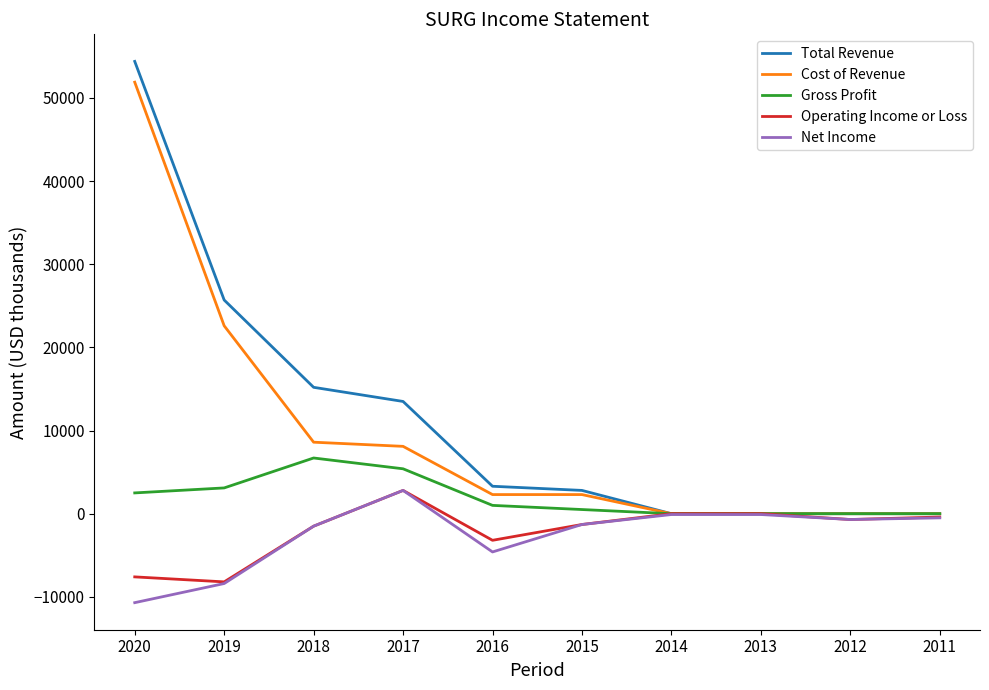

What is the maximum value shown in the chart?

54400